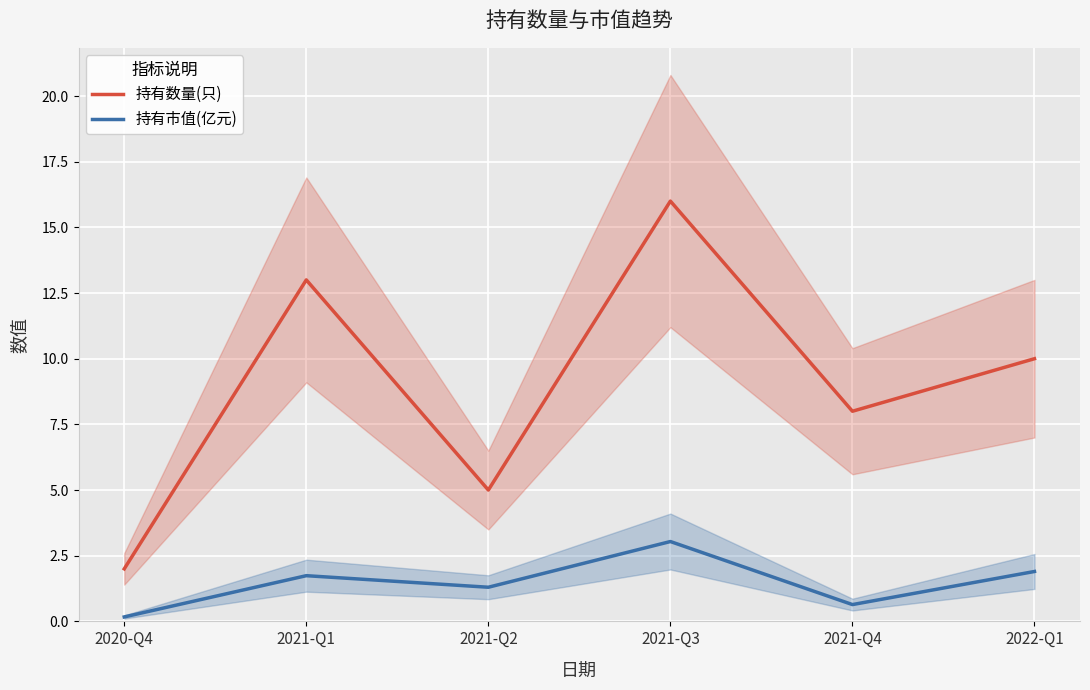

Count the number of categories in the chart.

6